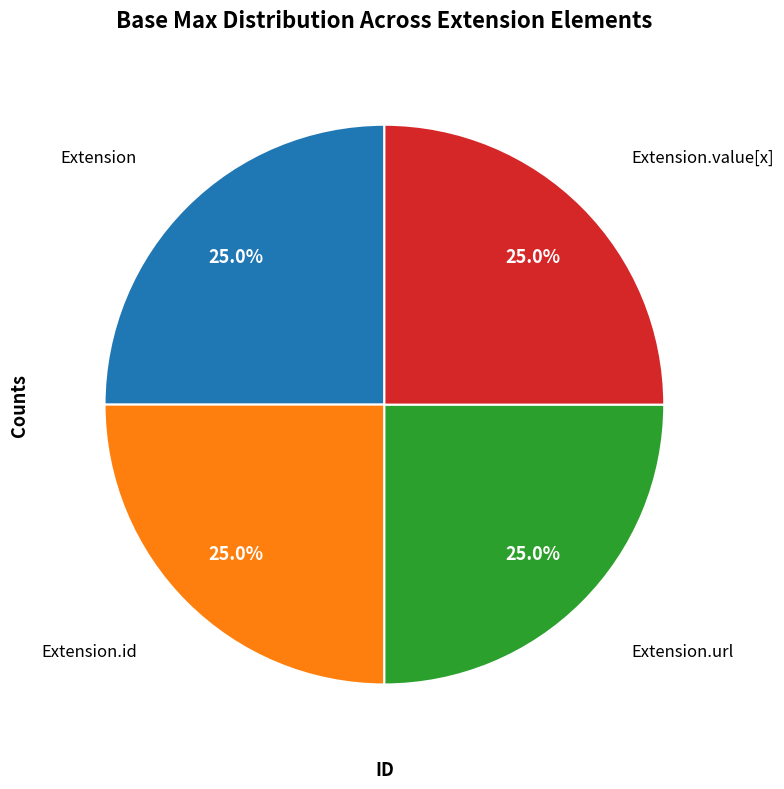

Is there any slice that represents more than half of the pie?

No